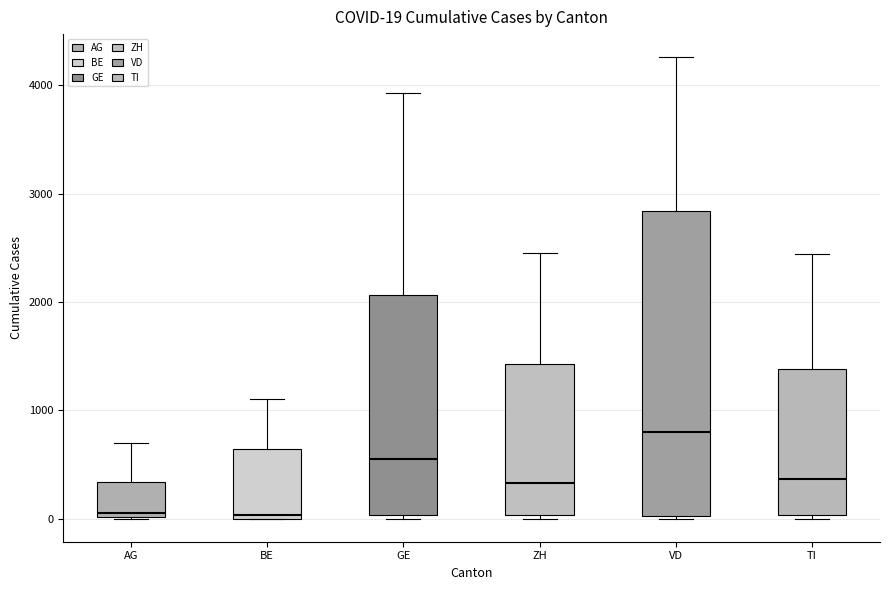

Which box is the tallest, from its lower edge to its upper edge?

VD